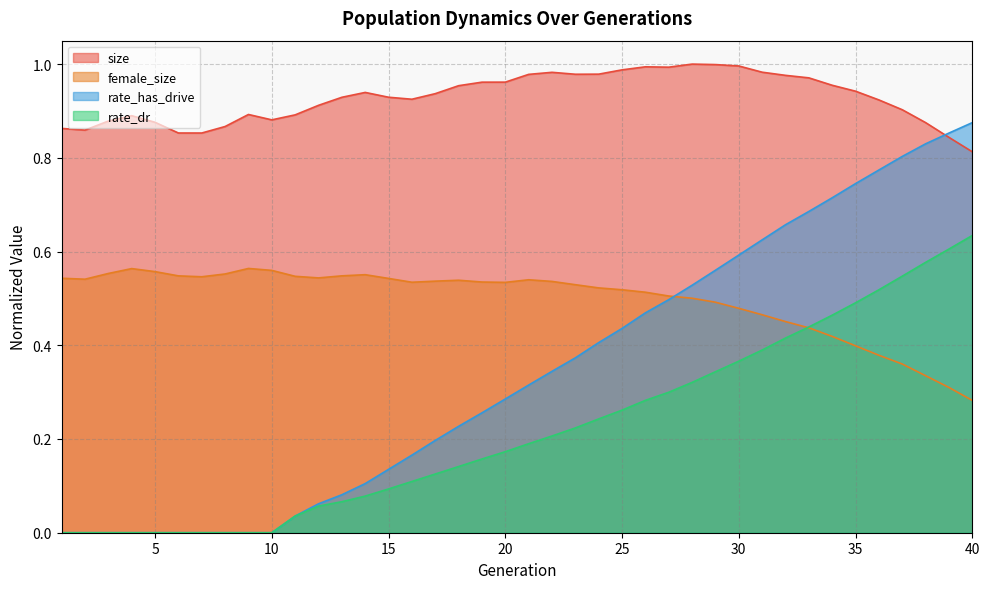

The female_size series shows 0.3 at 40. True or false?

True